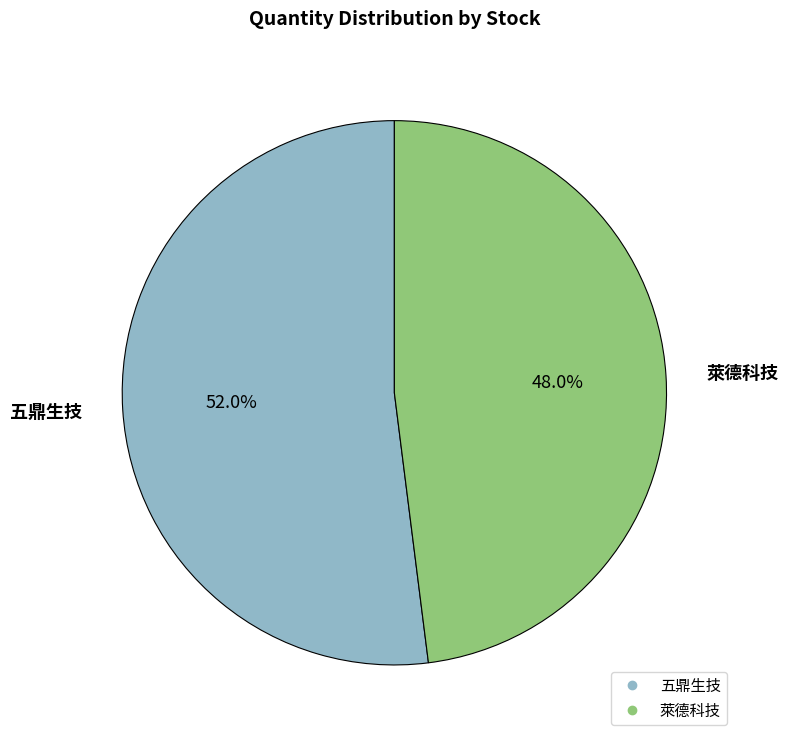

True or false: 五鼎生技 accounts for 52% of the total.

True